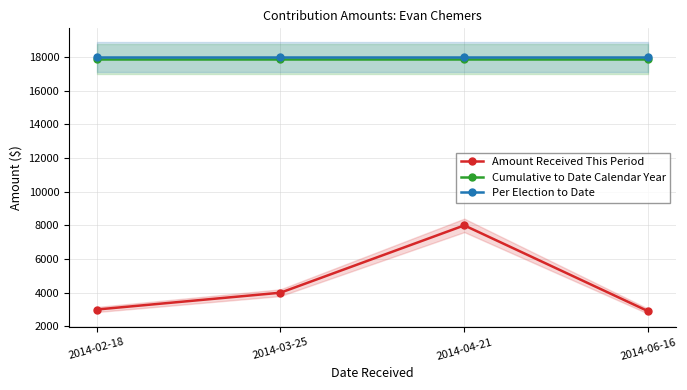

The Per Election to Date series shows 28816 at 2014-03-25. True or false?

False